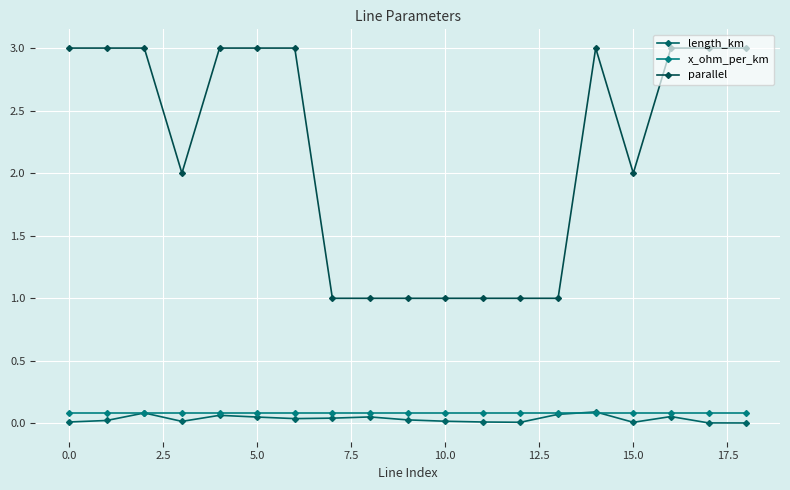

What is the label of the 15th point from the left?

14